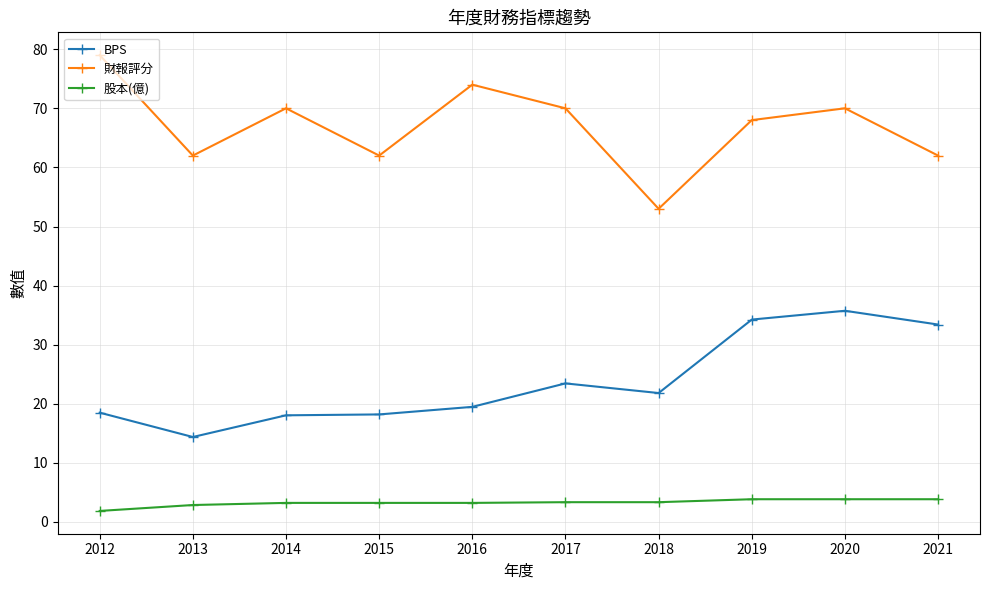

At which category does the chart reach its minimum across all series?

2012